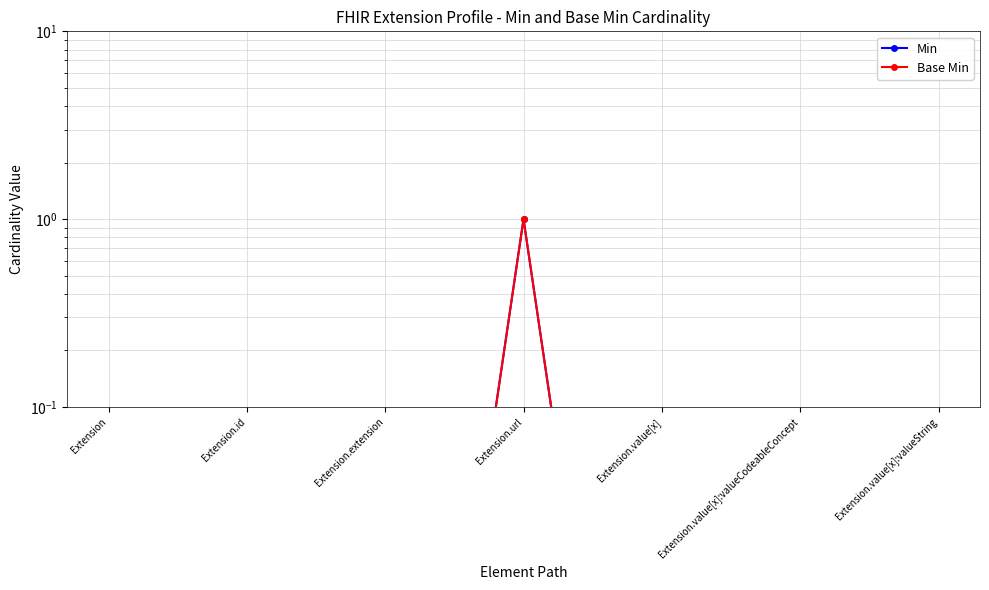

True or false: Base Min and Min intersect in this chart.

False